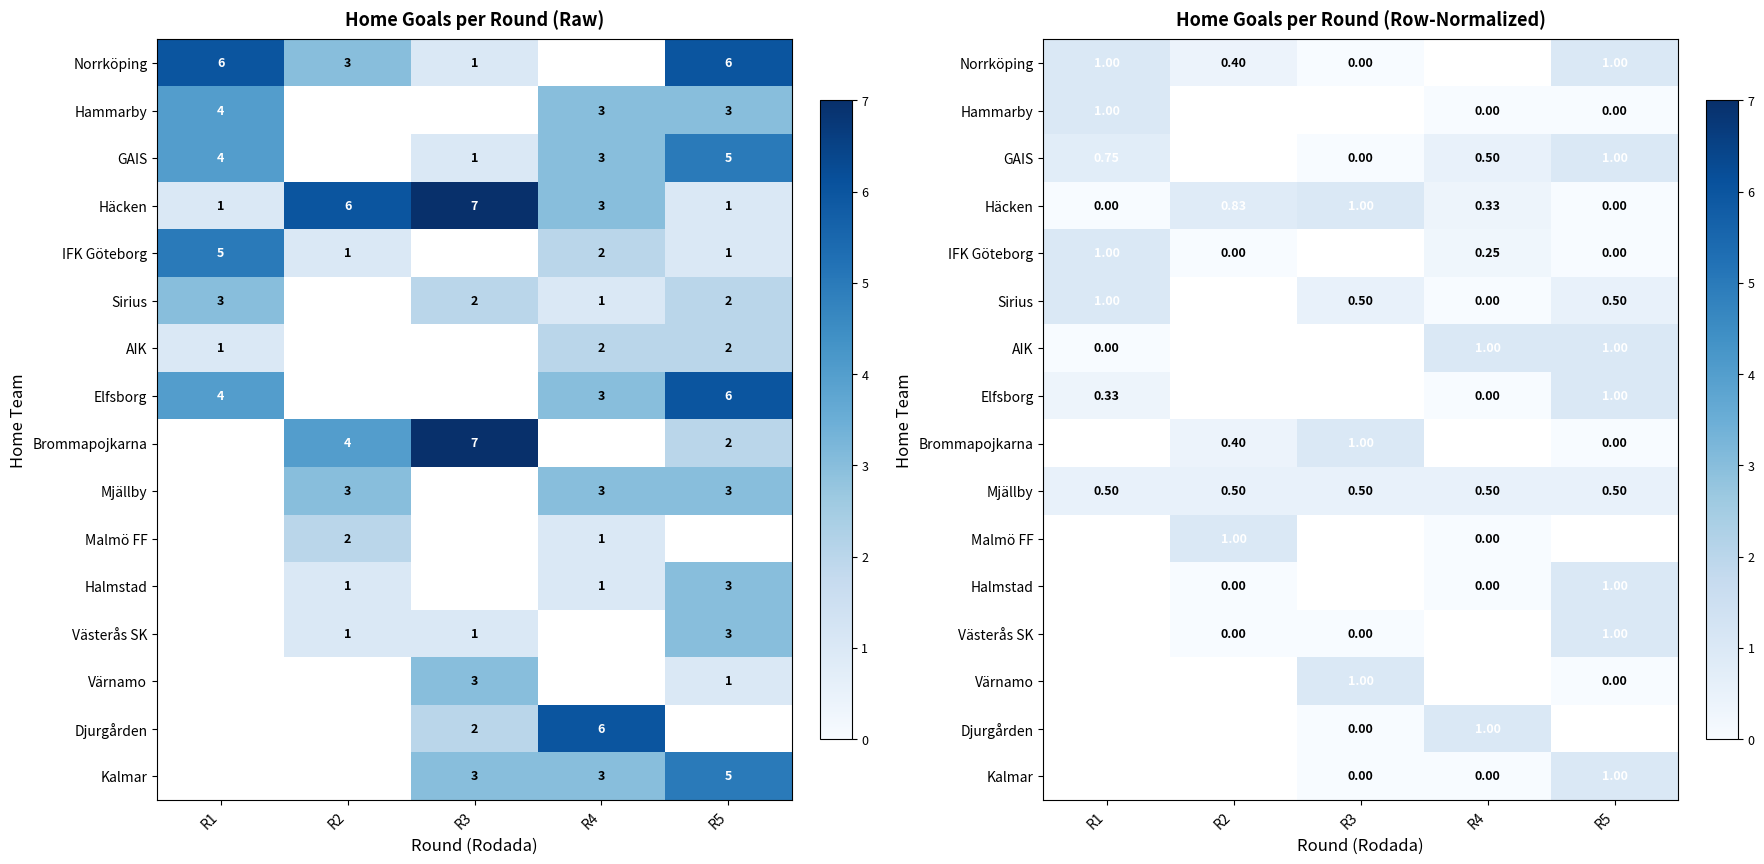

Between R4 and R3, which is larger?

R3